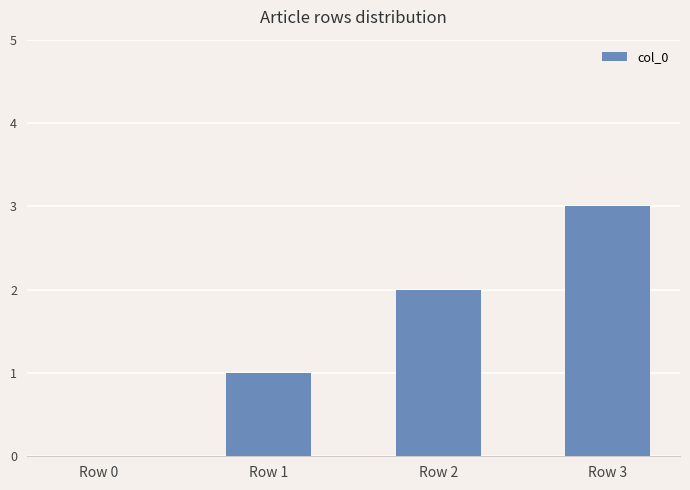

What is the sum of the values at Row 3 and Row 0?

3